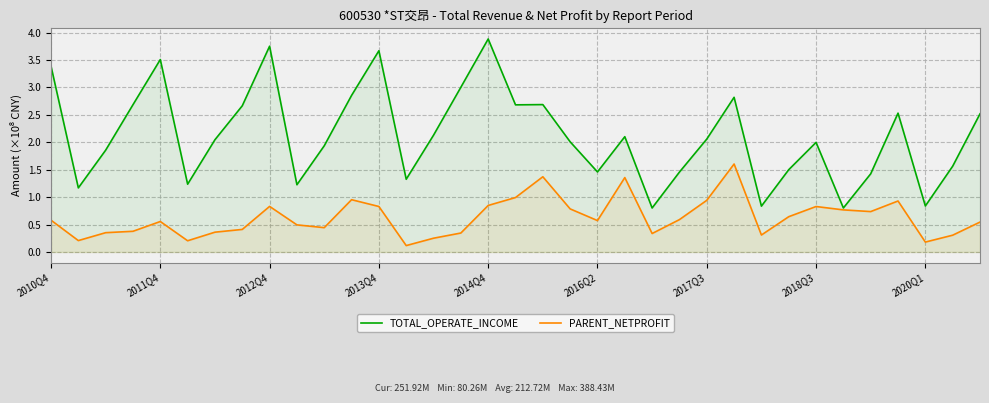

Which series has the widest spread of values?

TOTAL_OPERATE_INCOME